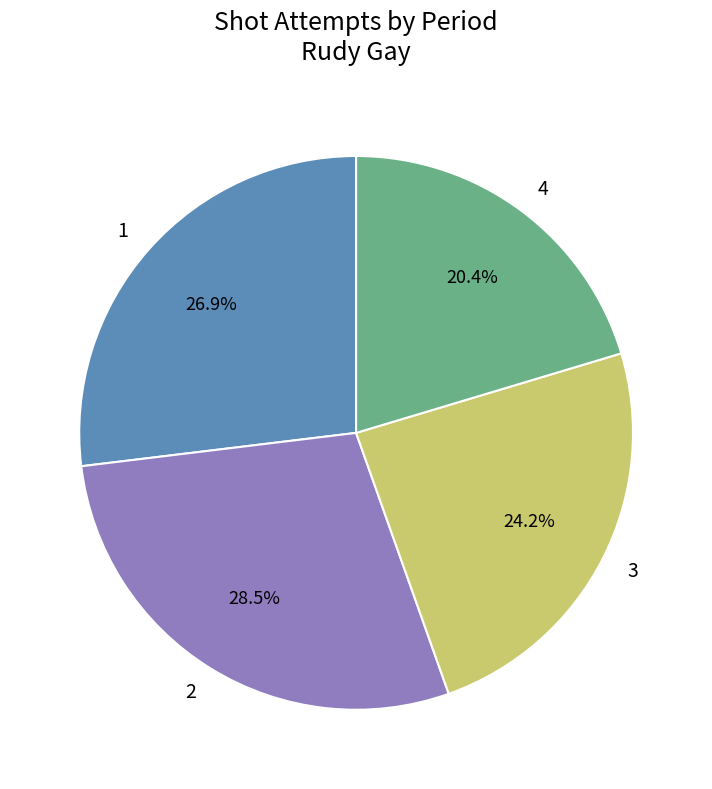

What is the ratio of the value at 3 to the value at 2?

0.8